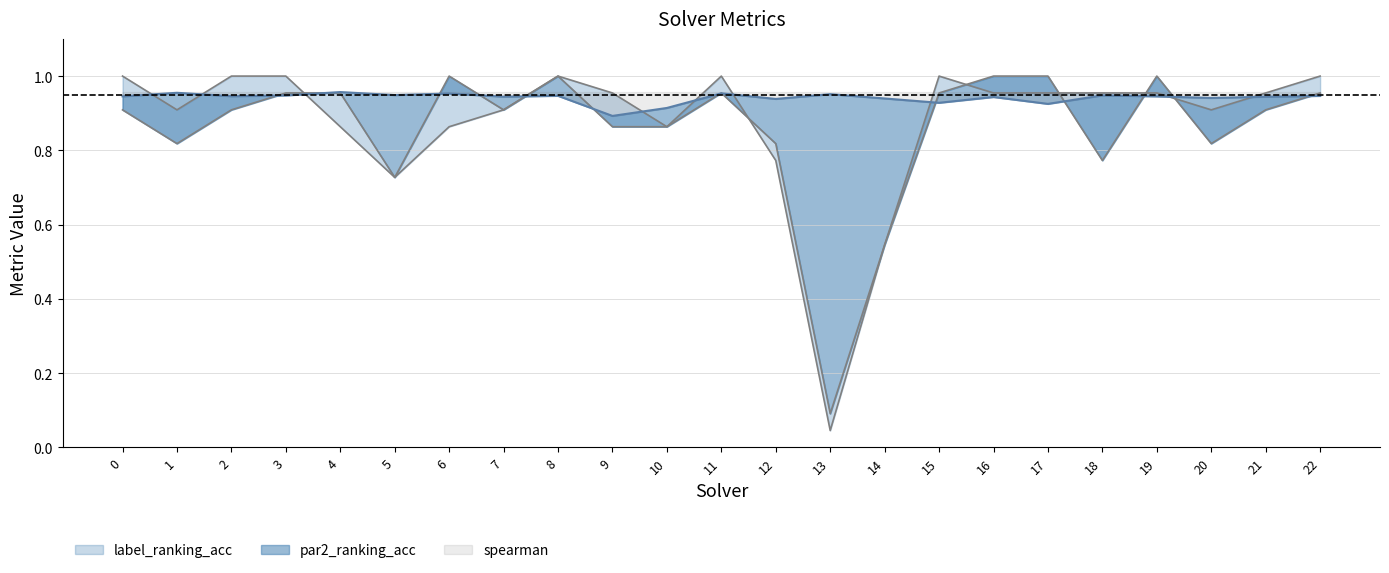

In spearman, how many points are higher than both neighbors (excluding endpoints)?

8